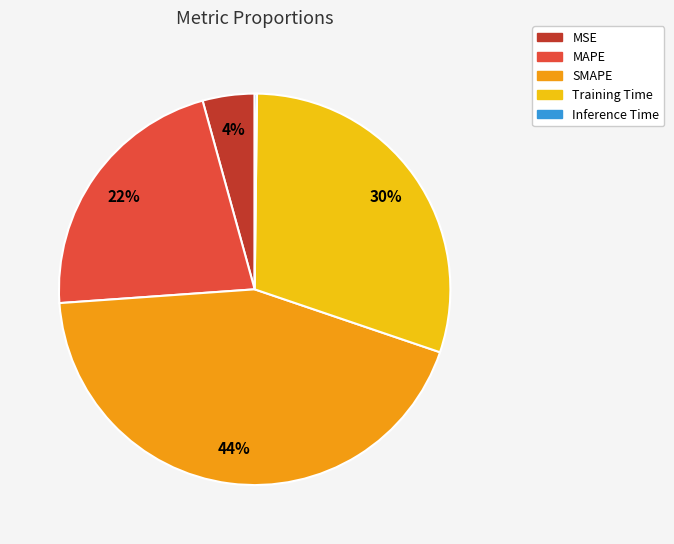

Which slice is the largest?

SMAPE